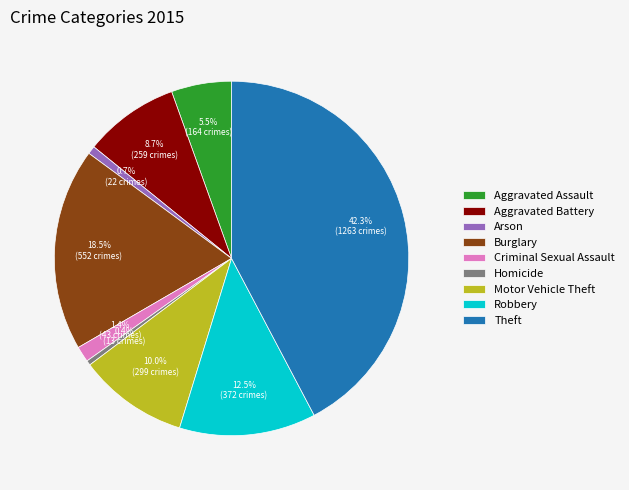

Count the number of slices in the pie.

9